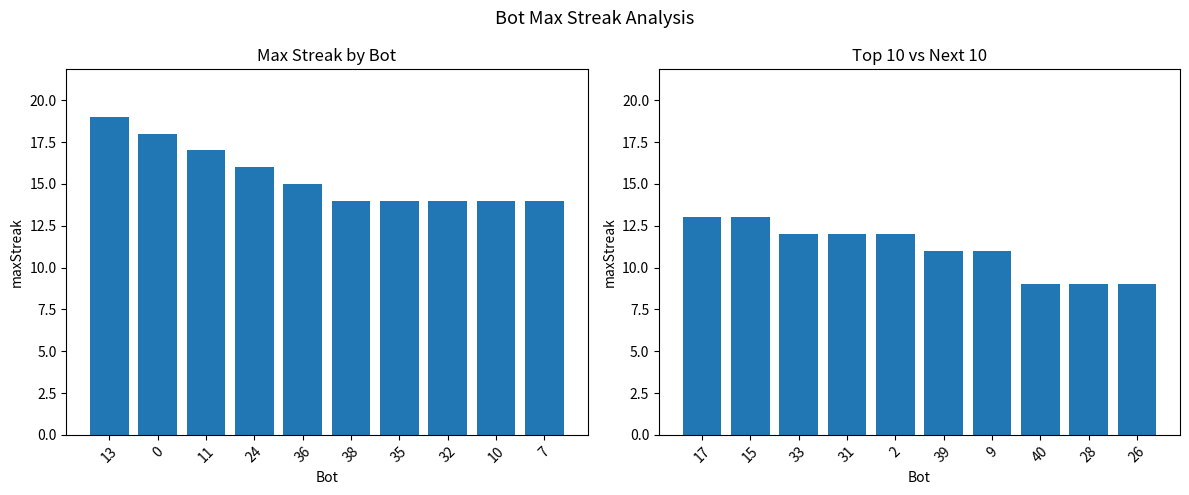

Is it true that Top 10 Bots equals 8 at 36?

False